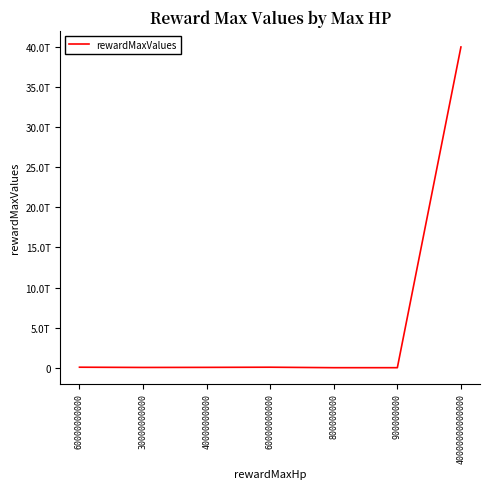

At which label does the data first exceed 40000000000?

60000000000